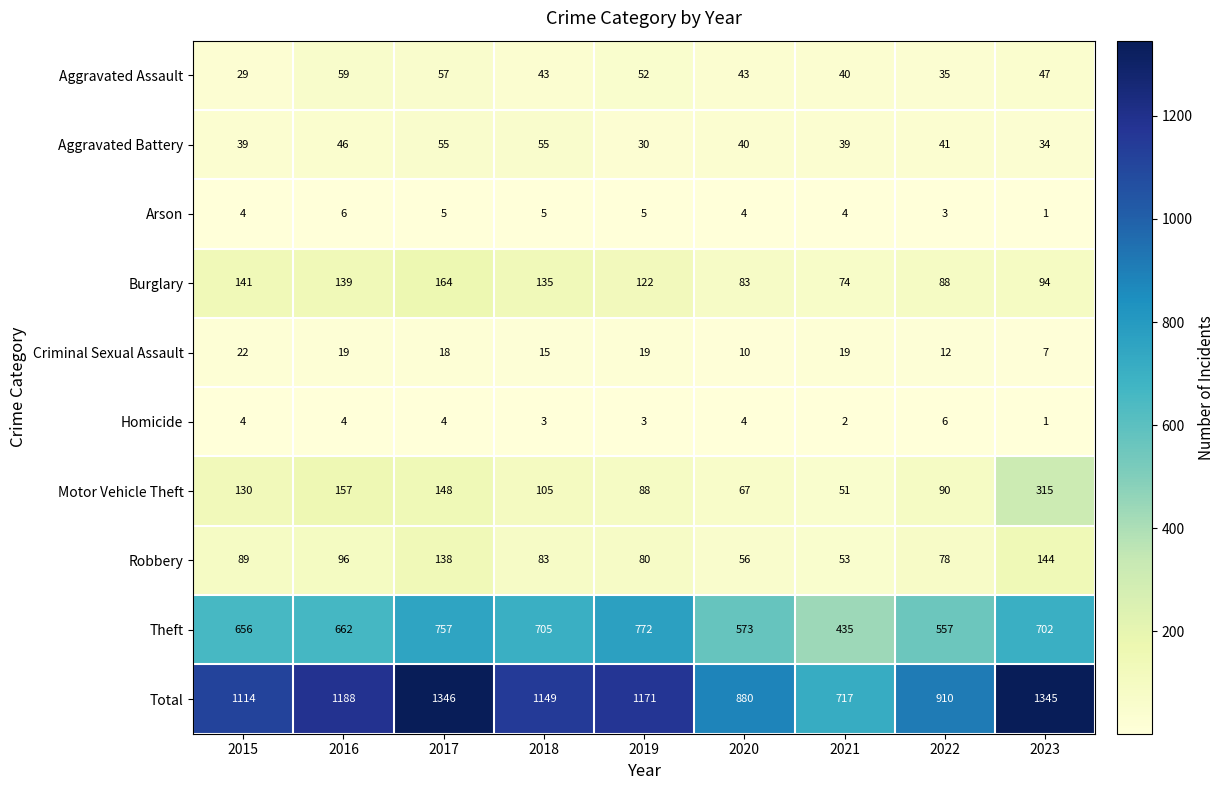

At 2021, list the series in order from smallest to largest.

Homicide, Arson, Criminal Sexual Assault, Aggravated Battery, Aggravated Assault, Motor Vehicle Theft, Robbery, Burglary, Theft, Total